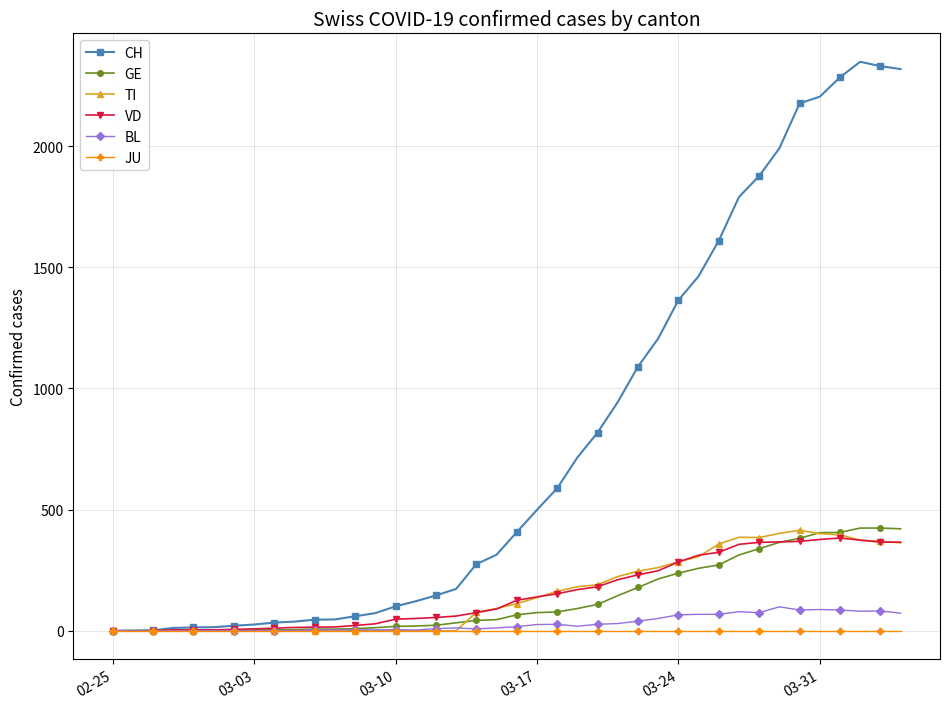

How many values in the TI series are below 112?

20